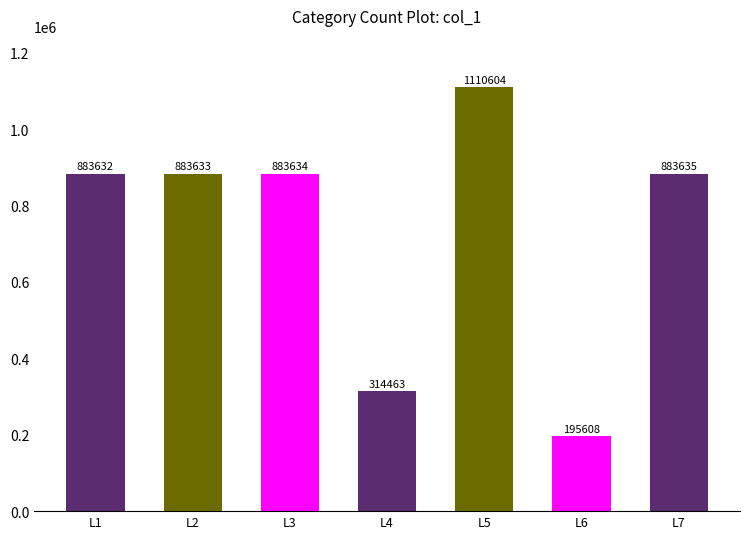

Is it true that the value at L2 is 883633?

True